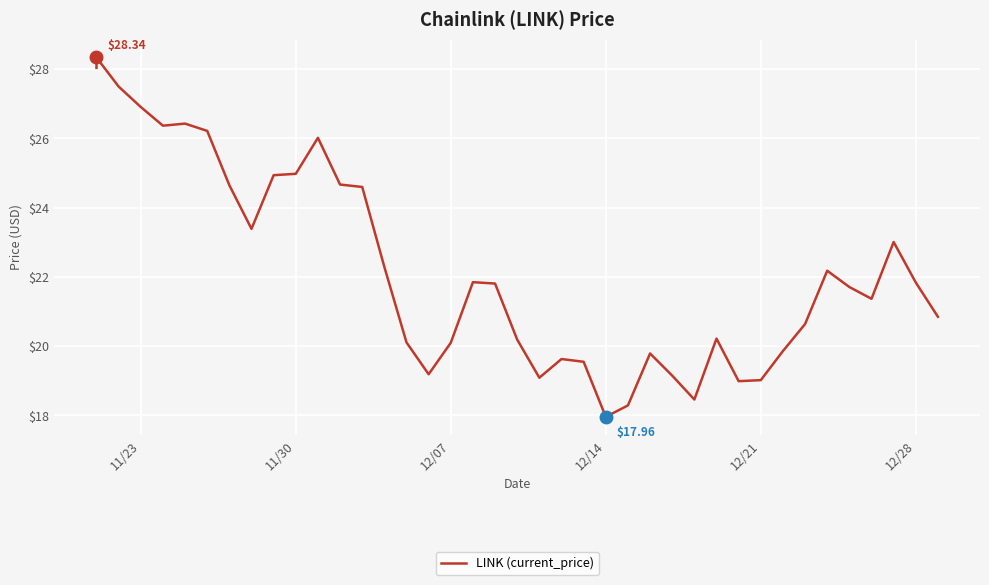

How many values are below 21?

18